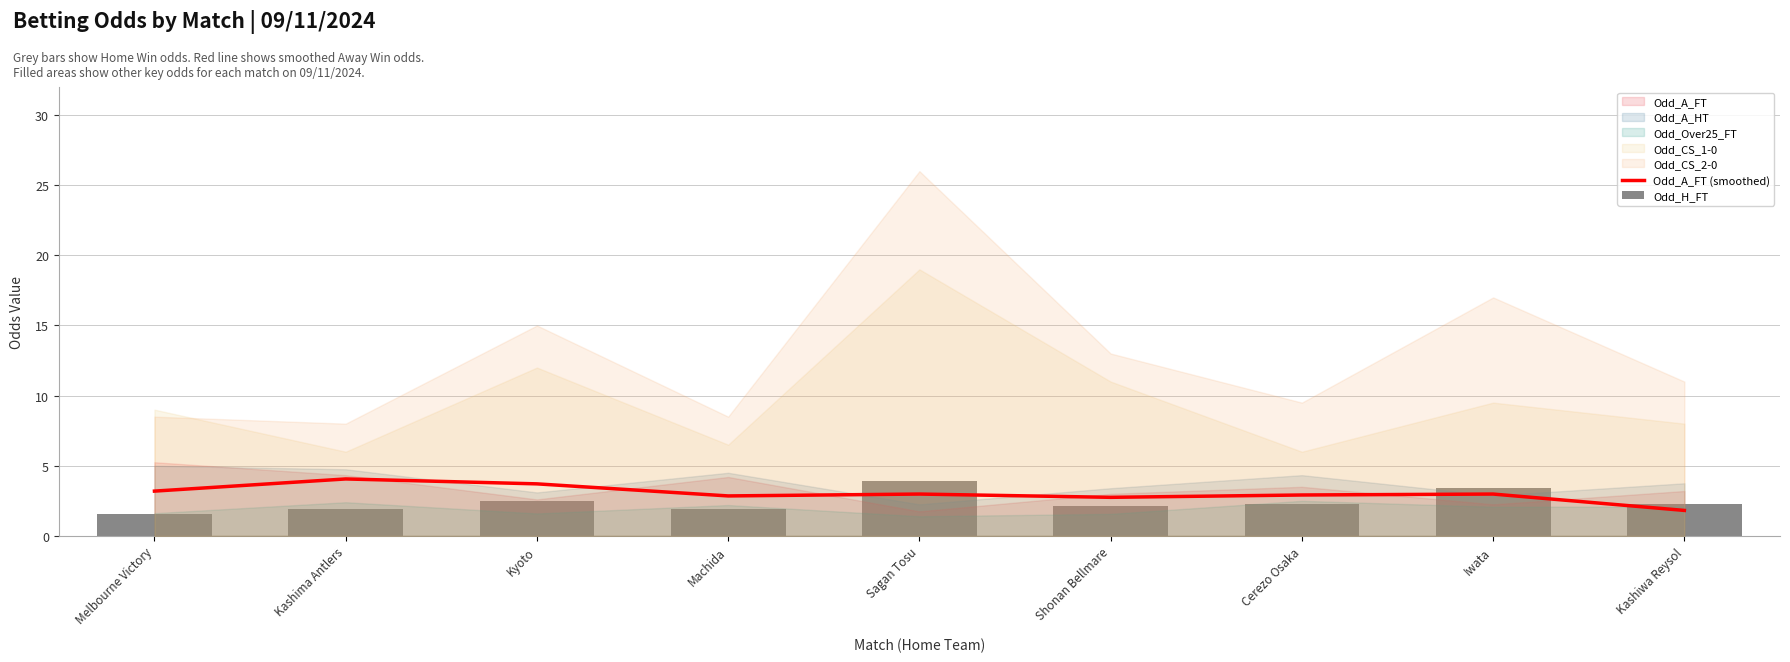

What is the sum of the Odd_A_FT (smoothed) values at Cerezo Osaka and Melbourne Victory?

6.1